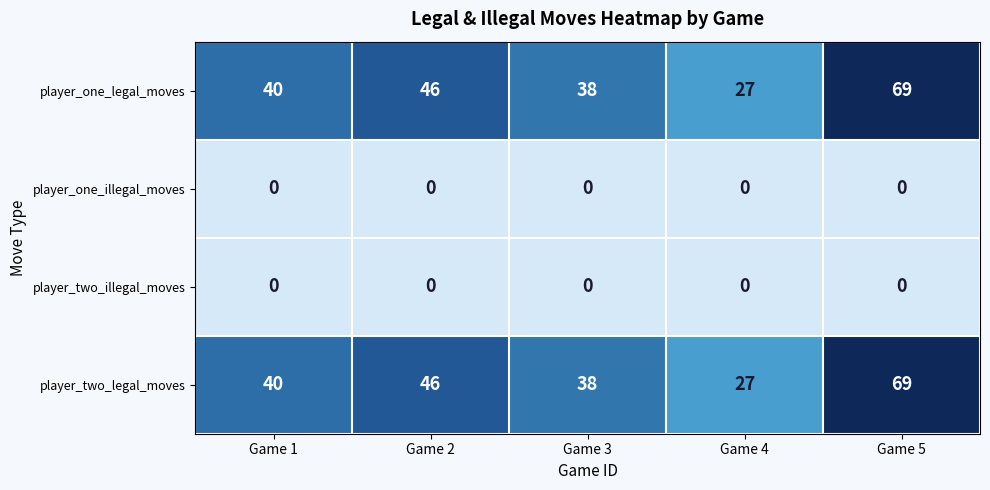

The value of player_one_legal_moves at Game 1 is 64. True or false?

False